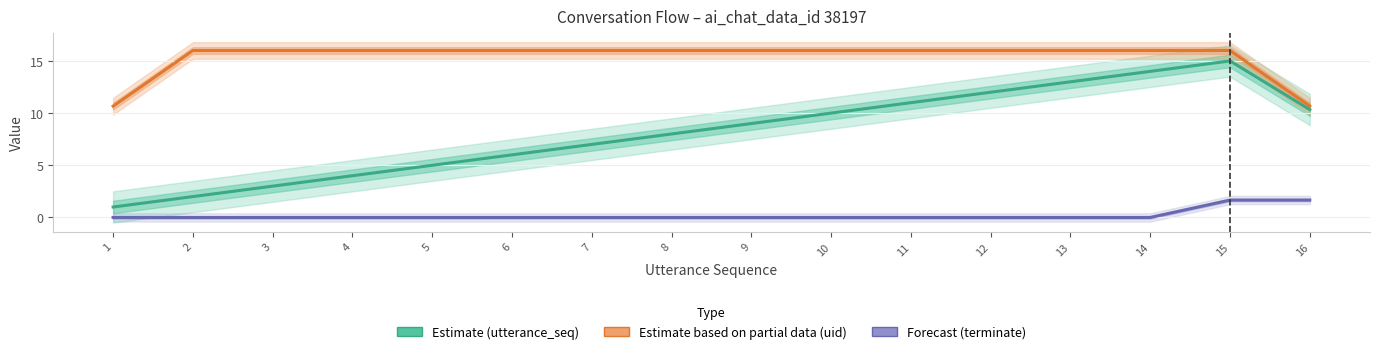

The Estimate based on partial data (uid) series shows 16.0 at 14. True or false?

True